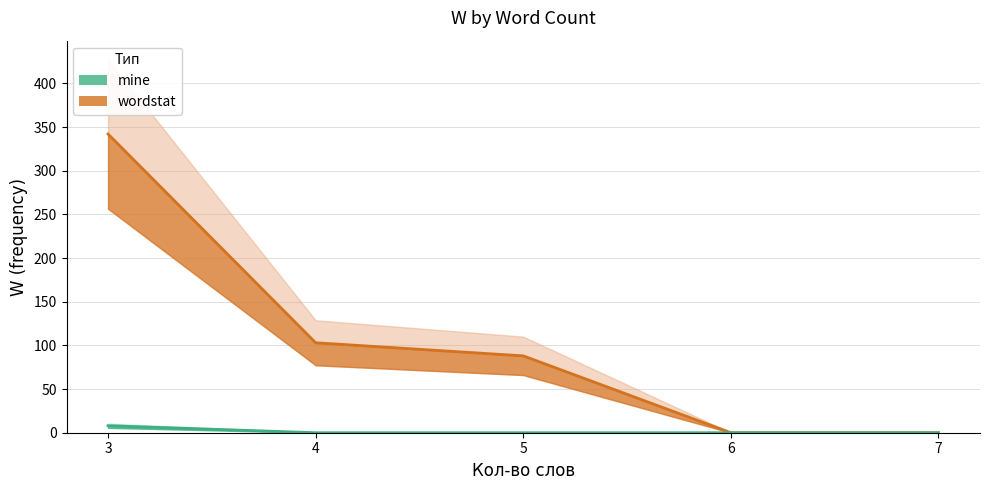

How many values in wordstat (line) are above zero?

3